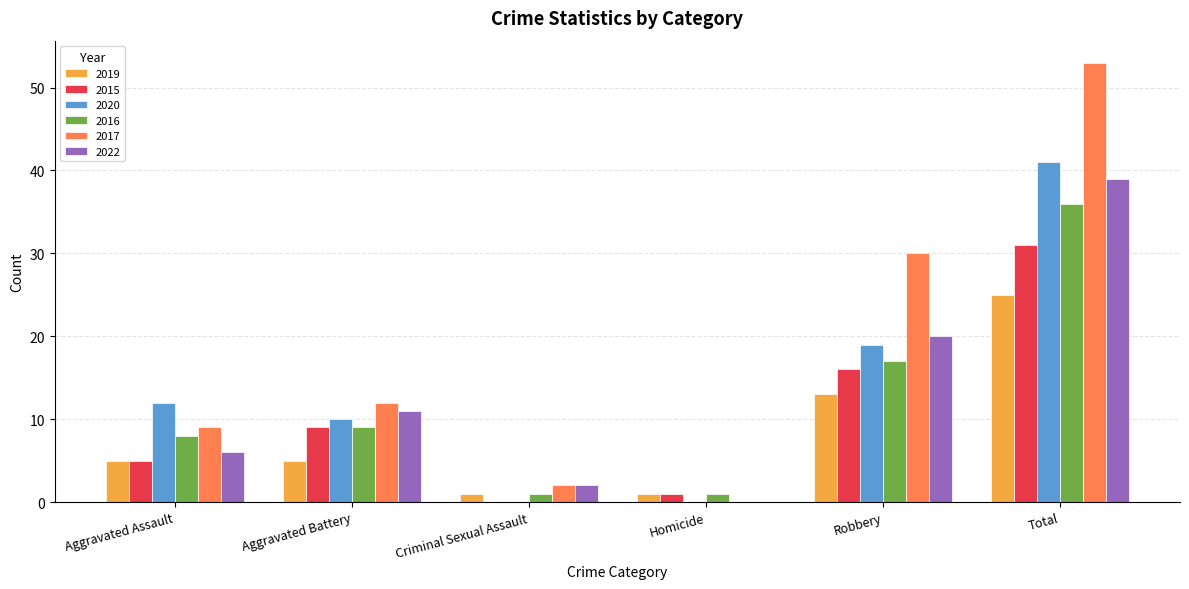

What is the total value across all series at Homicide?

3